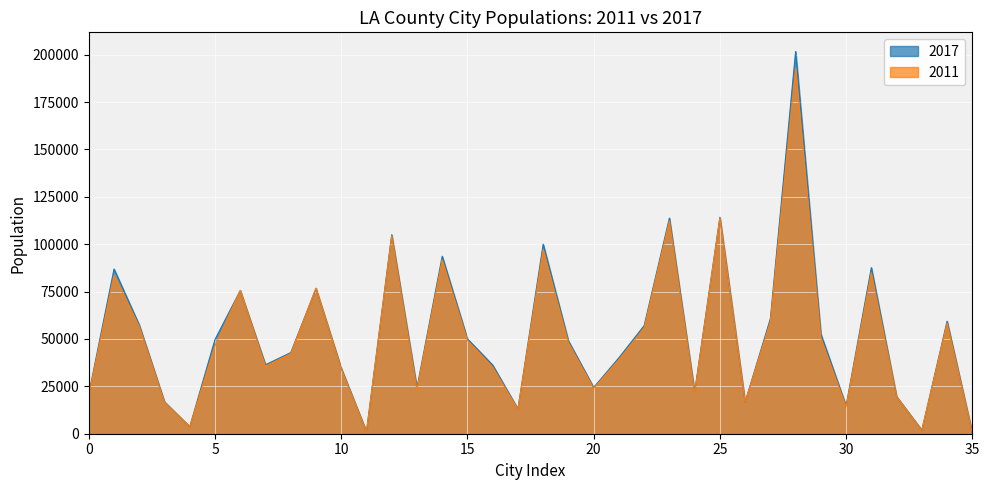

What is the sum of all 2017 values?

1861333